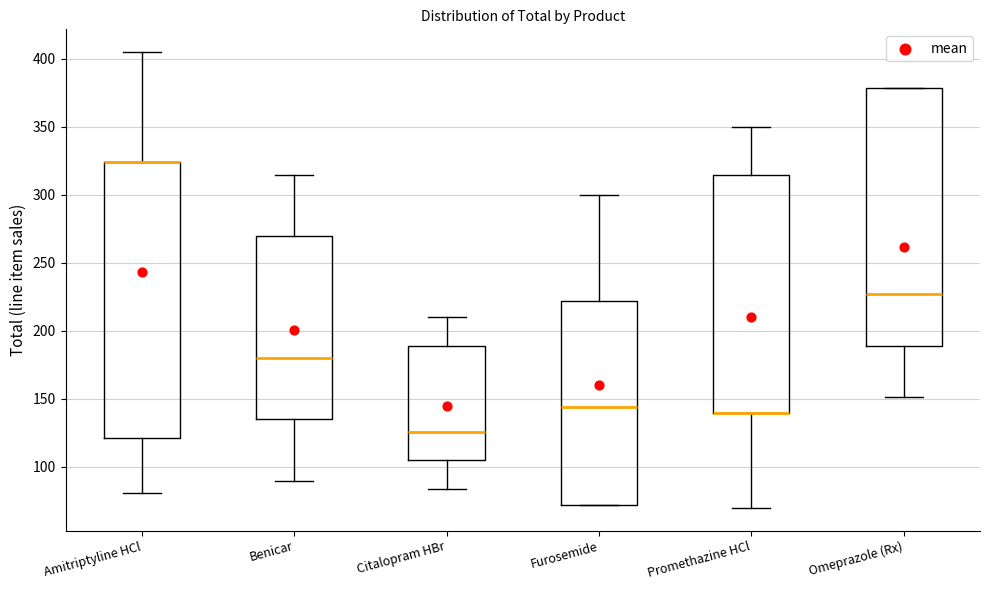

Reading left to right, transcribe this box plot: for each box, give where its median line is, the range the box spans, and where its two whiskers end, as read against the y-axis. The values are not printed on the chart, so give them approximately, as read against the axis.

Amitriptyline HCl: median 325 (drawn on the box's upper edge), box 120 to 325, whiskers 80 to 405
Benicar: median 180, box 135 to 270, whiskers 90 to 315
Citalopram HBr: median 125, box 105 to 190, whiskers 85 to 210
Furosemide: median 145, box 70 to 220, whiskers 70 to 300
Promethazine HCl: median 140 (drawn on the box's lower edge), box 140 to 315, whiskers 70 to 350
Omeprazole (Rx): median 225, box 190 to 380, whiskers 150 to 380